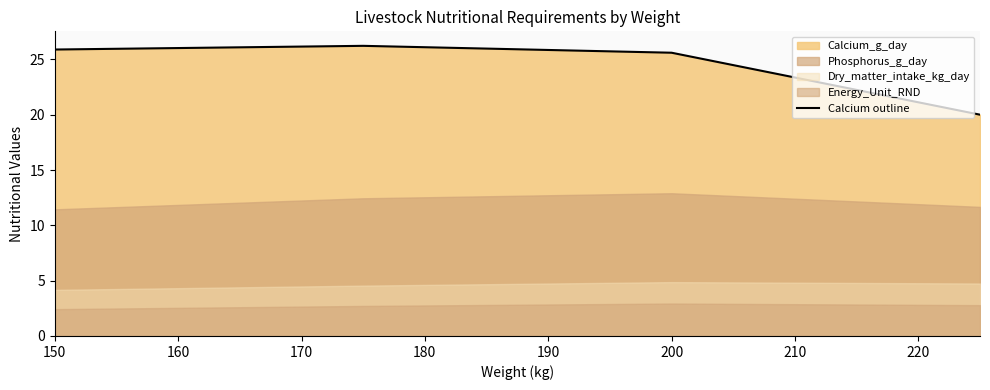

What is the lowest value of the Calcium outline series?

20.0